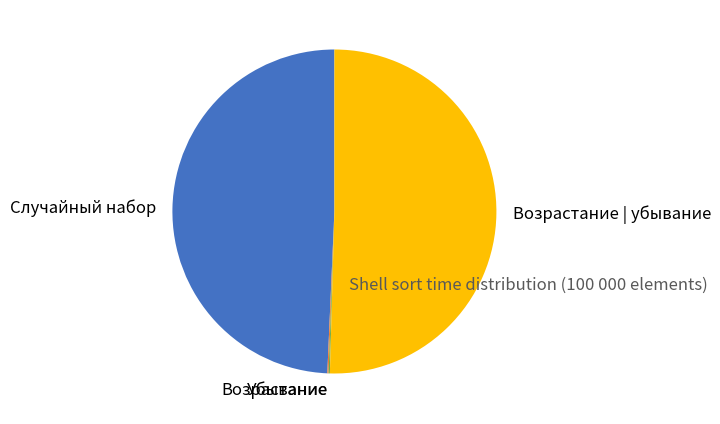

Does any single category account for the majority?

Yes